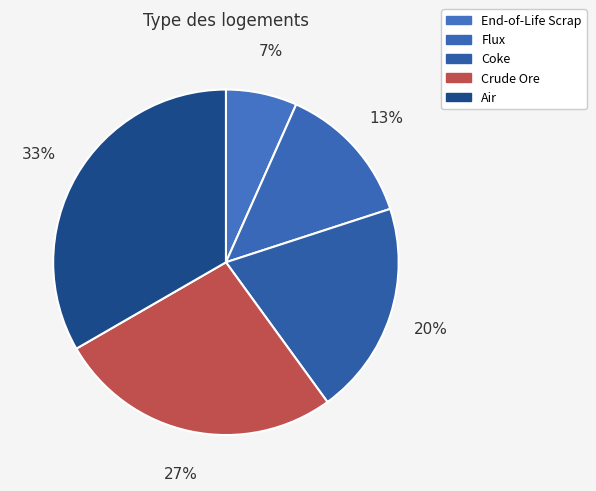

Is there a majority slice in this chart?

No